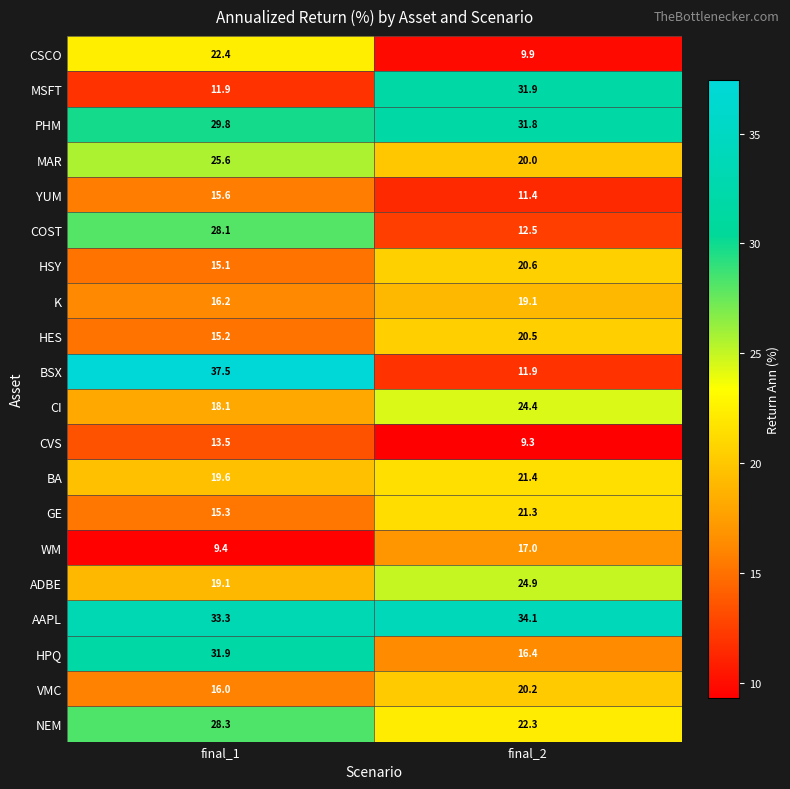

The BSX series shows 11.9 at final_2. True or false?

True